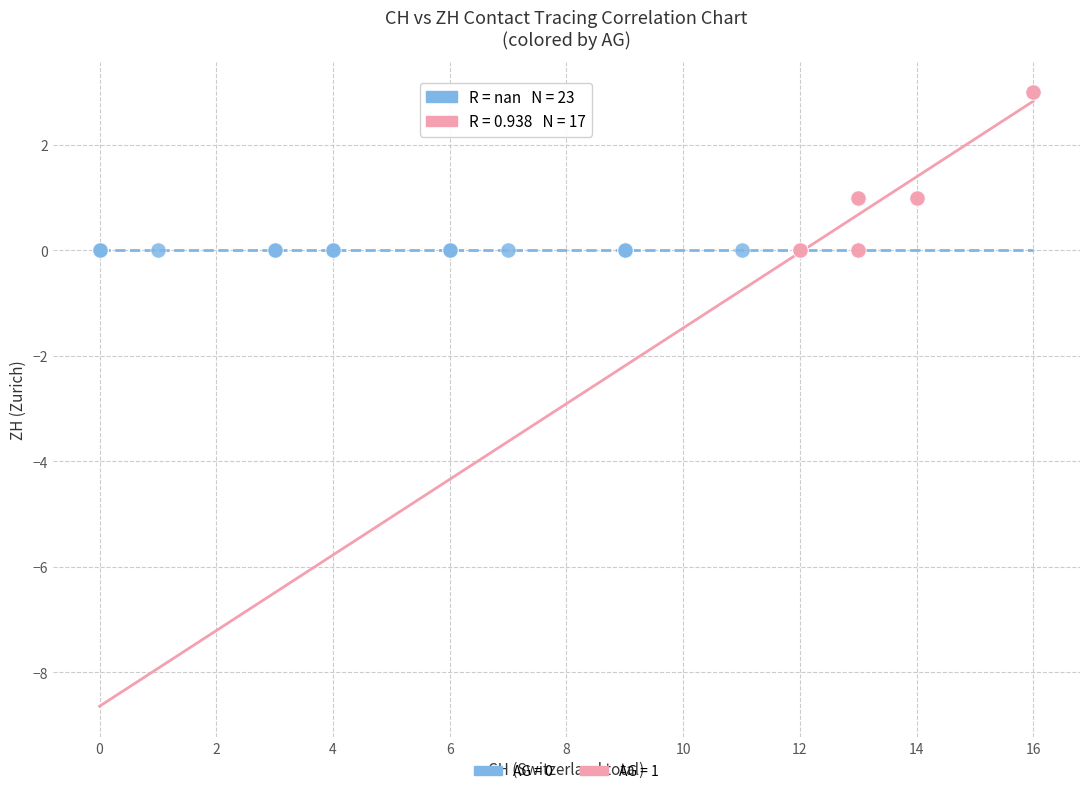

Which series contains the highest Y value?

AG = 1